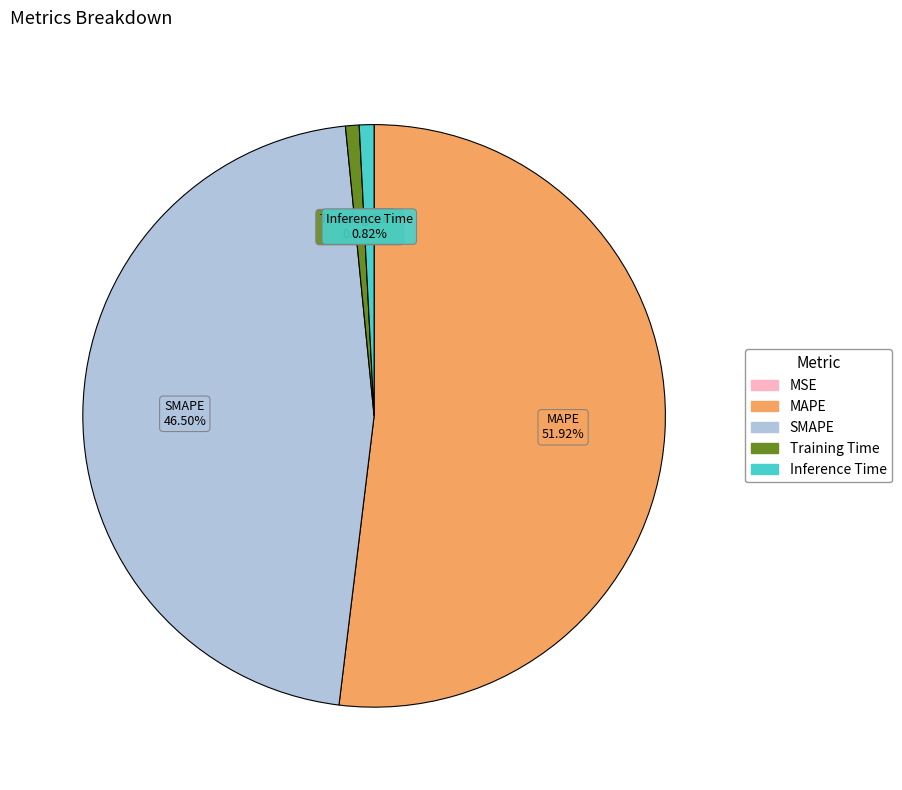

Which slice represents more than half of the pie?

MAPE